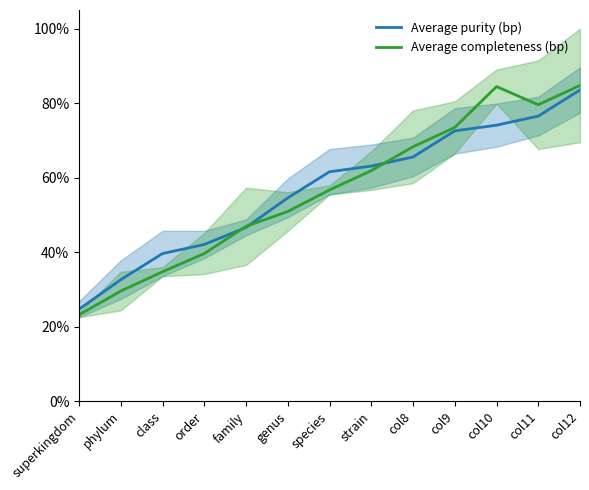

List the series in order of their overall mean, highest first.

Average purity (bp), Average completeness (bp)